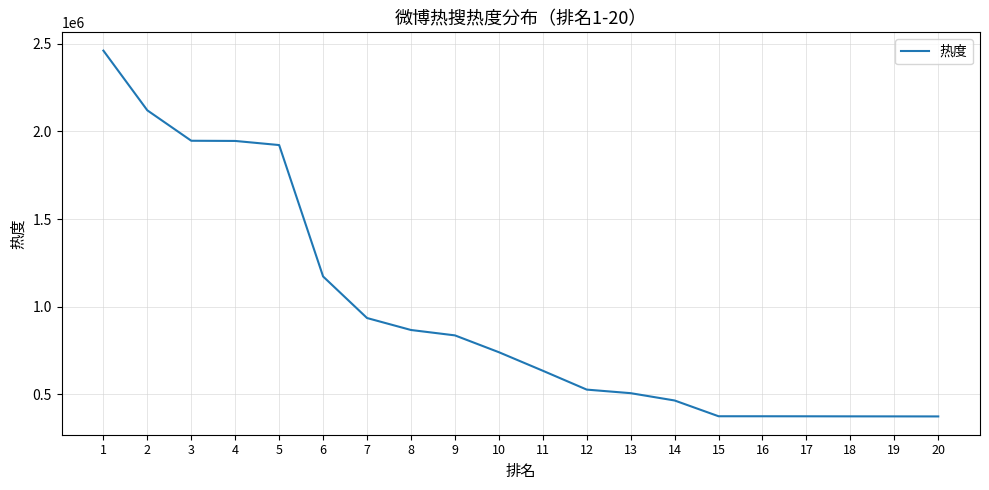

What is the minimum value shown in the chart?

373628